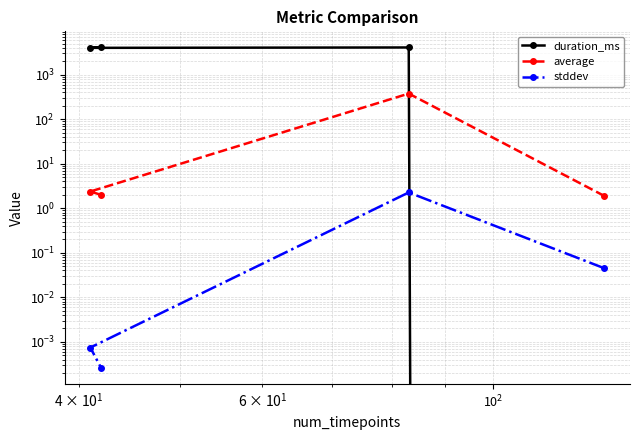

Where is duration_ms nearest to the value 2051?

$\mathdefault{10^{2}}$